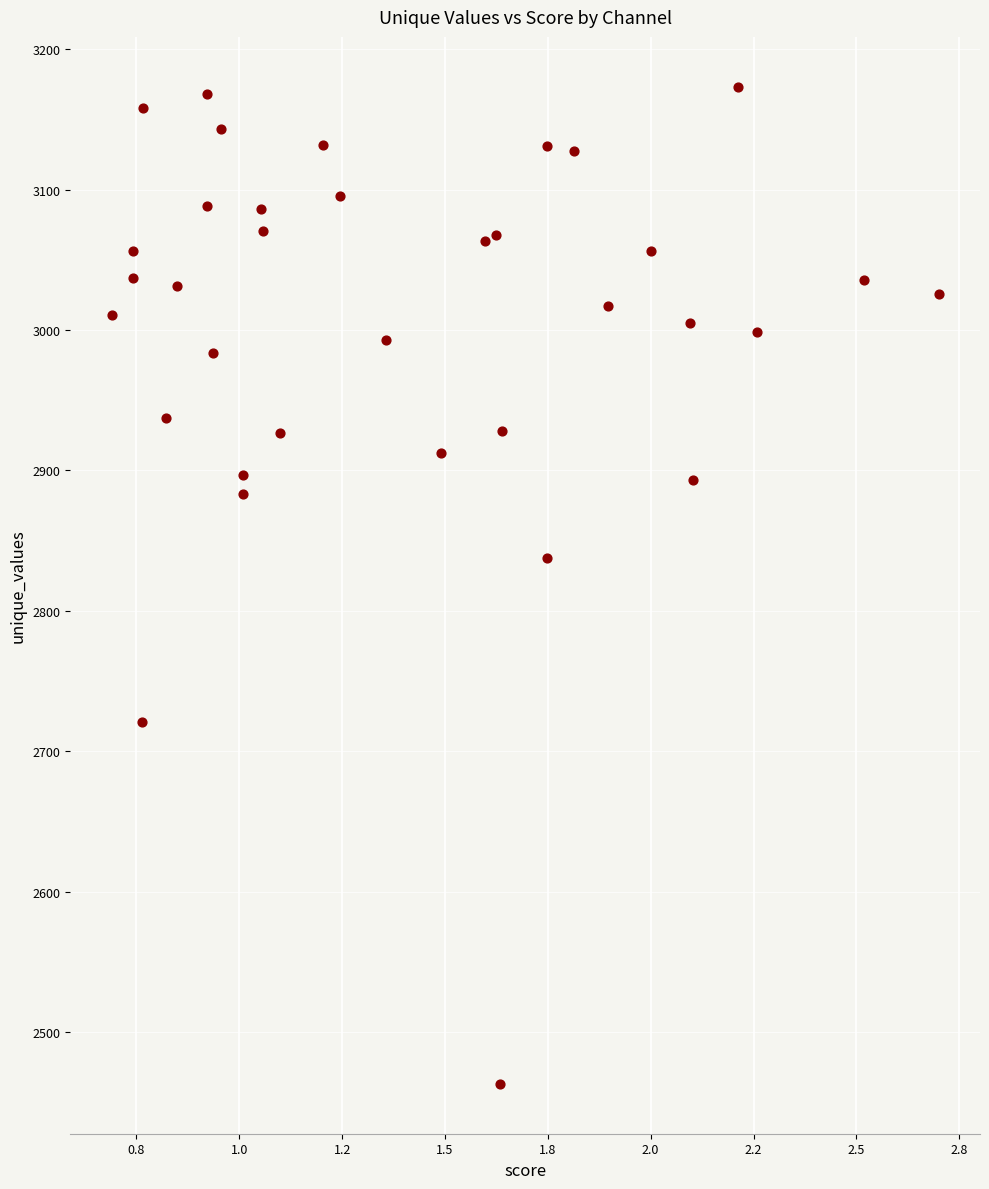

What is the range of Y values (max minus min)?

710.2